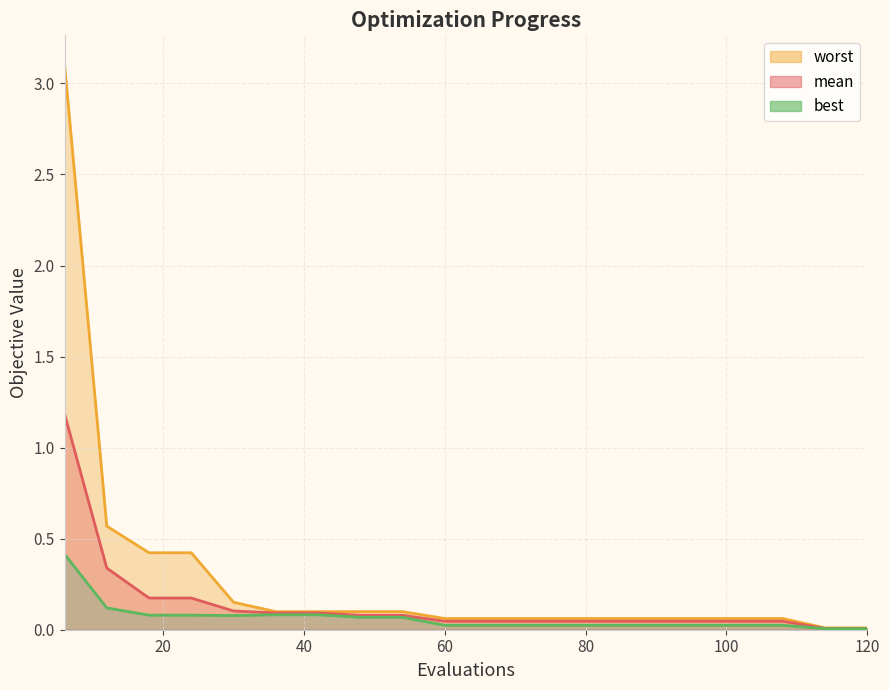

Does the chart have visible grid lines?

Yes